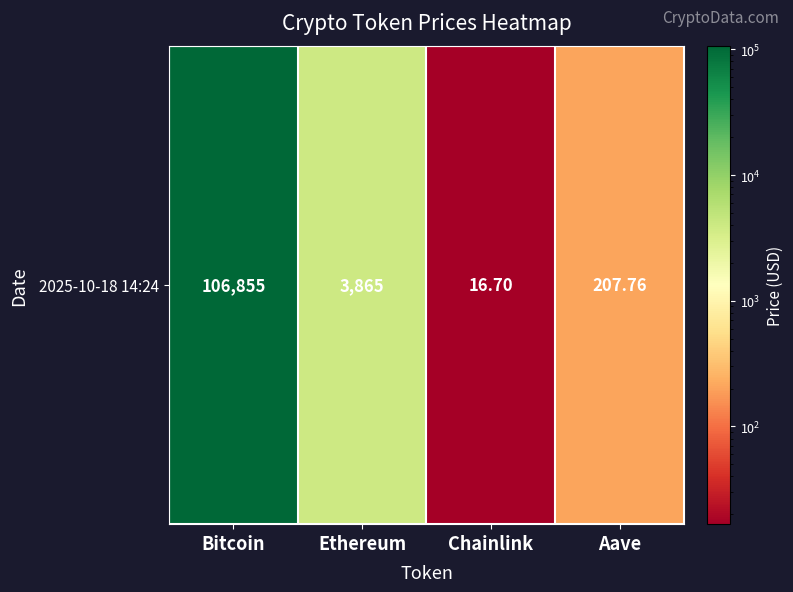

What is the ratio of the value at Ethereum to the value at Chainlink?

231.4